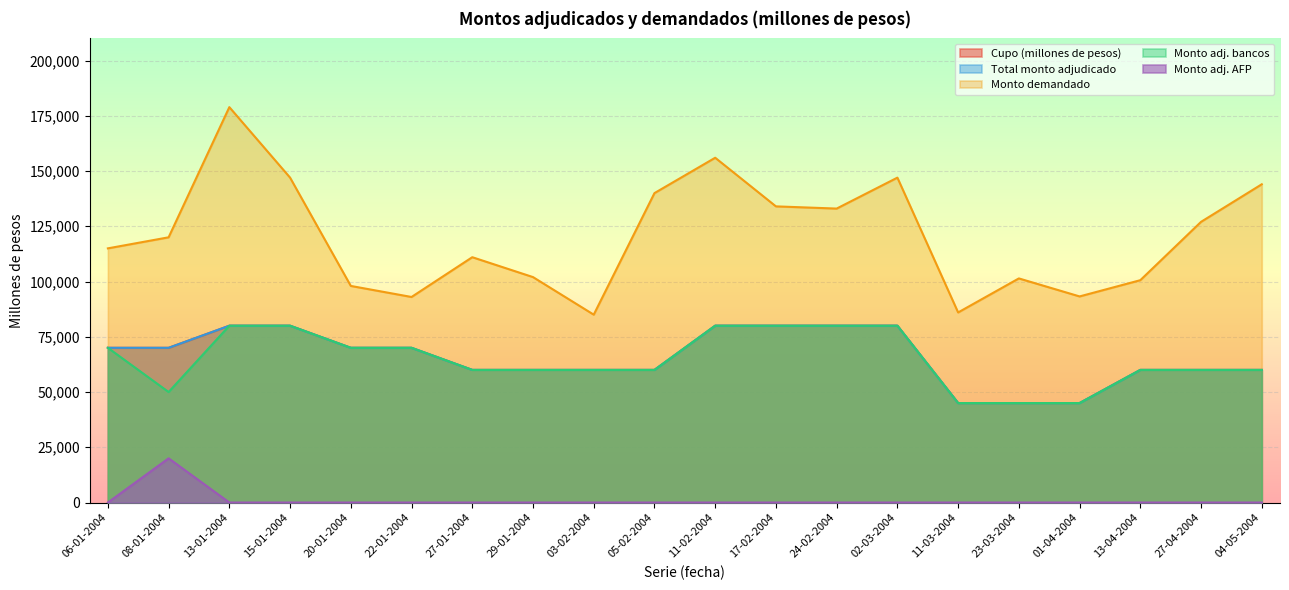

What value does the Total monto adjudicado series have at 08-01-2004, to the nearest 50?

70000